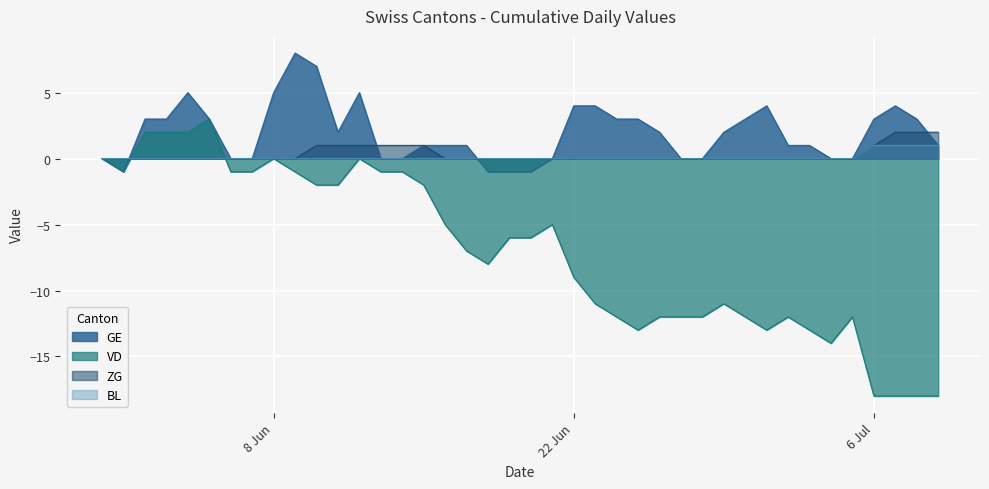

At which category is the sum across all series the highest?

2020-07-07